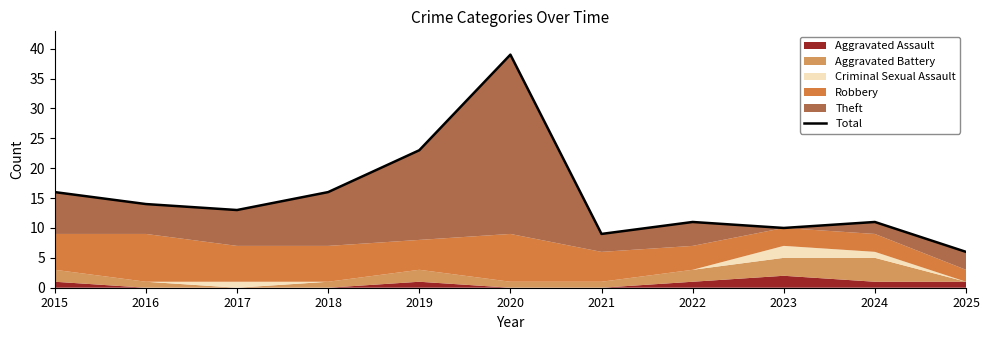

What is the difference between the values at 2024 and 2017?

2